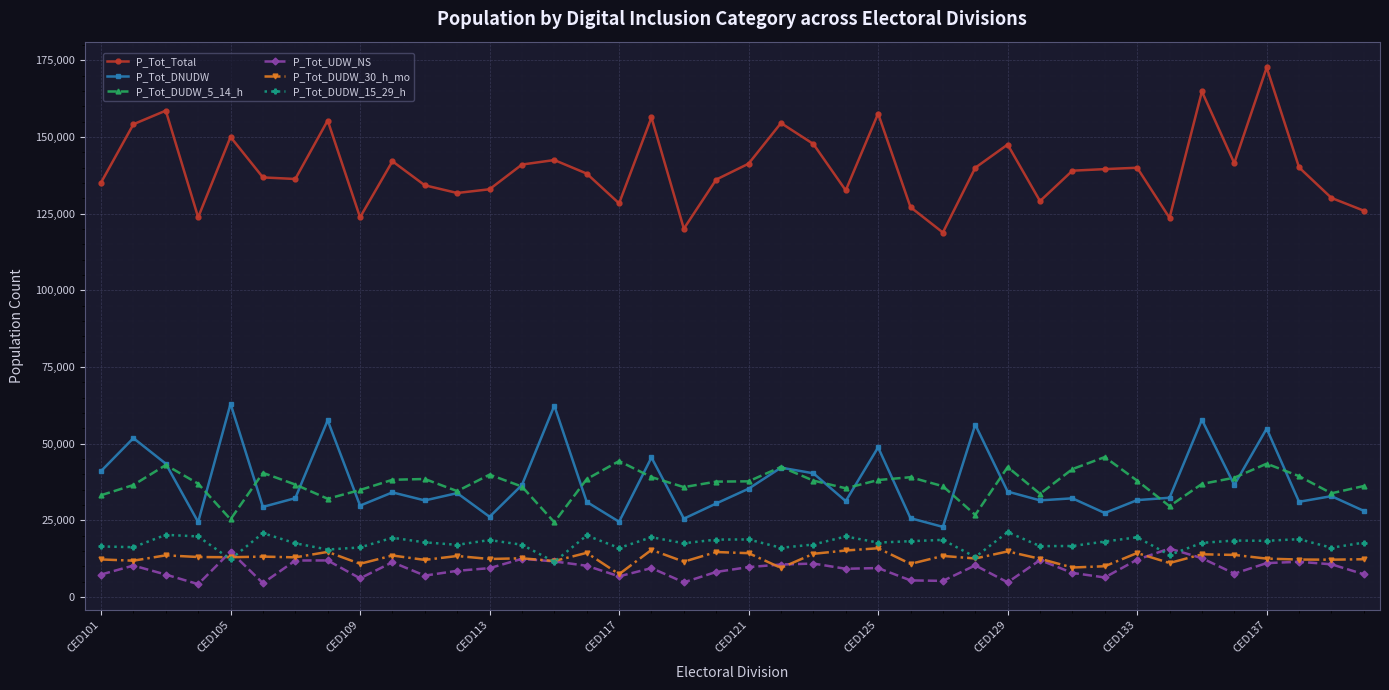

What is the difference between the maximum and second lowest values in the P_Tot_UDW_NS series?

11290